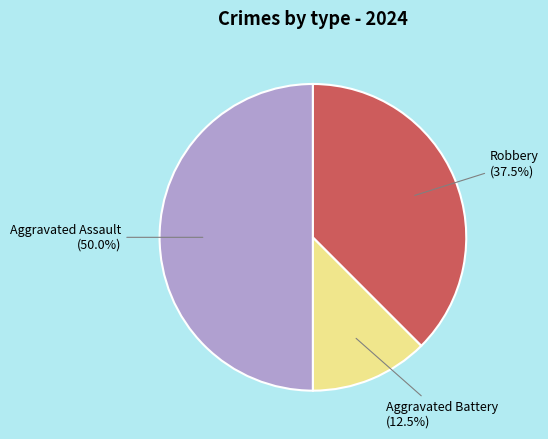

Do Aggravated Assault and Aggravated Battery together represent more than half of the pie?

Yes